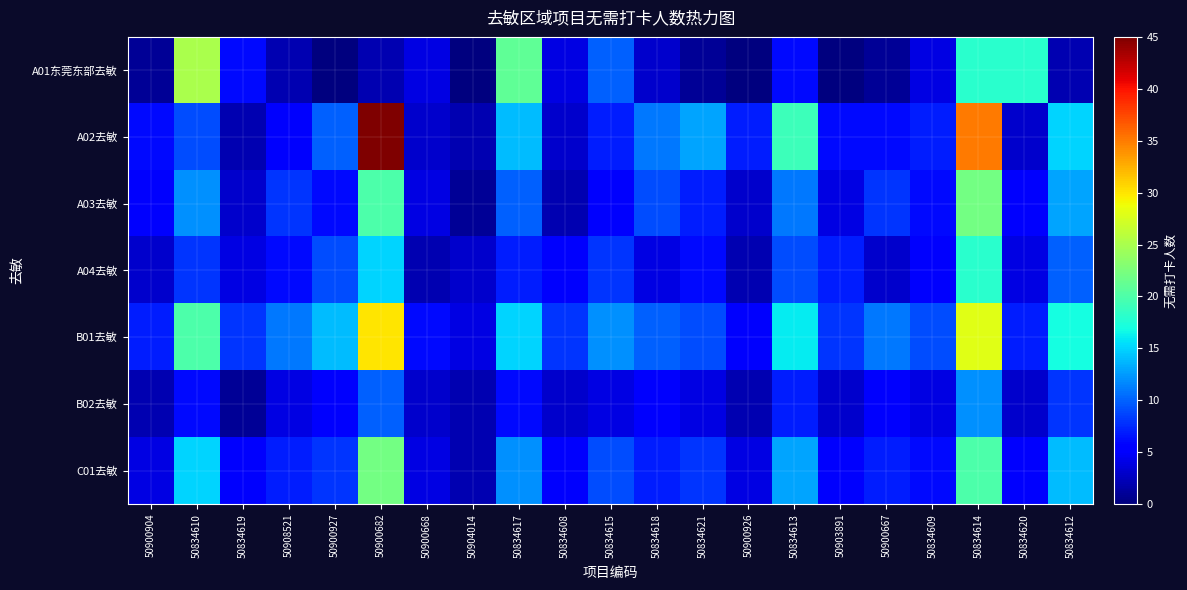

Reading left to right, transcribe all the data shown in this chart.

A01东莞东部去敏: 50900904=1	50834610=25	50834619=6	50908521=2	50900927=0	50900682=2	50900668=4	50904014=0	50834617=21	50834608=4	50834615=10	50834618=3	50834621=1	50900926=0	50834613=6	50903891=0	50900667=1	50834609=4	50834614=18	50834620=18	50834612=2
A02去敏: 50900904=6	50834610=9	50834619=2	50908521=5	50900927=10	50900682=45	50900668=3	50904014=2	50834617=14	50834608=3	50834615=7	50834618=11	50834621=13	50900926=7	50834613=19	50903891=6	50900667=6	50834609=7	50834614=35	50834620=3	50834612=15
A03去敏: 50900904=5	50834610=12	50834619=3	50908521=8	50900927=6	50900682=20	50900668=4	50904014=1	50834617=10	50834608=2	50834615=5	50834618=9	50834621=7	50900926=3	50834613=11	50903891=4	50900667=8	50834609=6	50834614=22	50834620=5	50834612=13
A04去敏: 50900904=3	50834610=8	50834619=4	50908521=6	50900927=9	50900682=15	50900668=2	50904014=3	50834617=7	50834608=5	50834615=8	50834618=4	50834621=6	50900926=2	50834613=9	50903891=7	50900667=3	50834609=5	50834614=18	50834620=4	50834612=10
B01去敏: 50900904=7	50834610=20	50834619=8	50908521=11	50900927=14	50900682=30	50900668=6	50904014=4	50834617=15	50834608=8	50834615=12	50834618=10	50834621=9	50900926=5	50834613=16	50903891=8	50900667=11	50834609=9	50834614=28	50834620=7	50834612=17
B02去敏: 50900904=2	50834610=6	50834619=1	50908521=4	50900927=5	50900682=10	50900668=3	50904014=2	50834617=6	50834608=3	50834615=4	50834618=5	50834621=4	50900926=2	50834613=7	50903891=3	50900667=5	50834609=4	50834614=12	50834620=3	50834612=8
C01去敏: 50900904=4	50834610=15	50834619=5	50908521=7	50900927=8	50900682=22	50900668=4	50904014=2	50834617=12	50834608=5	50834615=9	50834618=7	50834621=8	50900926=4	50834613=13	50903891=5	50900667=7	50834609=6	50834614=20	50834620=5	50834612=14